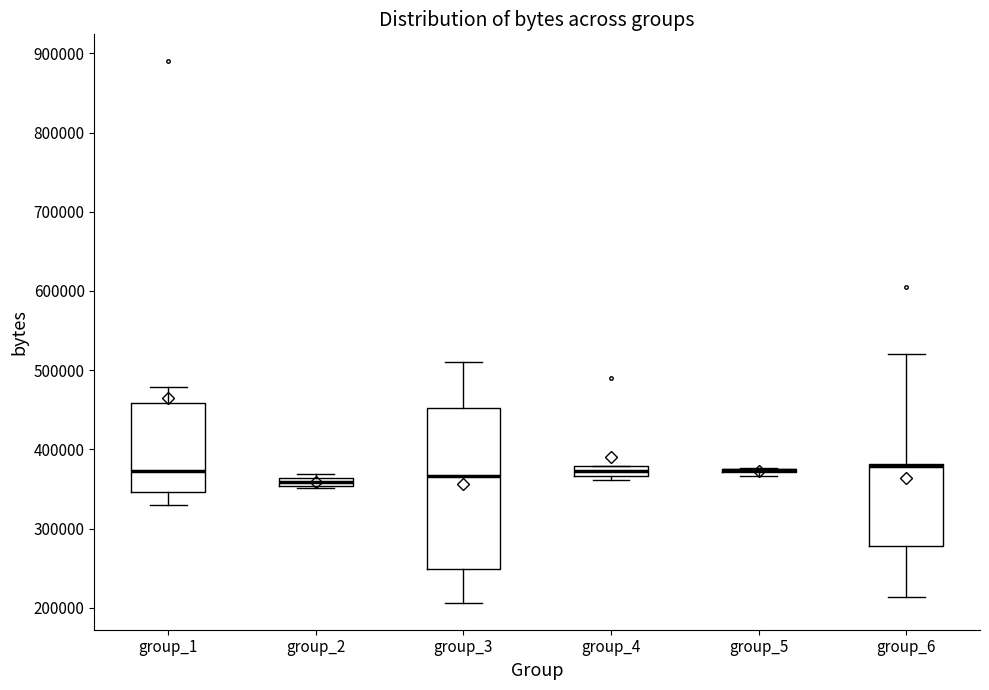

Where is the lower edge of the box for group_1 on the y-axis? The values are not printed on the chart, so give them approximately, as read against the axis.

350000